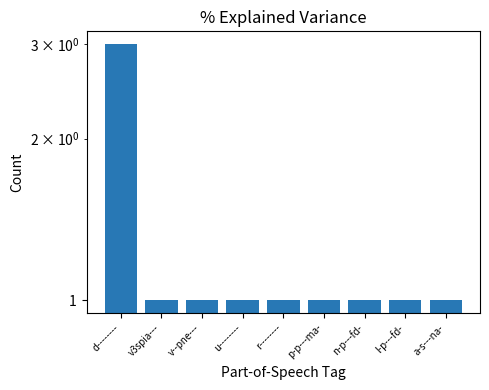

Reading left to right, what are all the values shown in this chart?

3	1	1	1	1	1	1	1	1